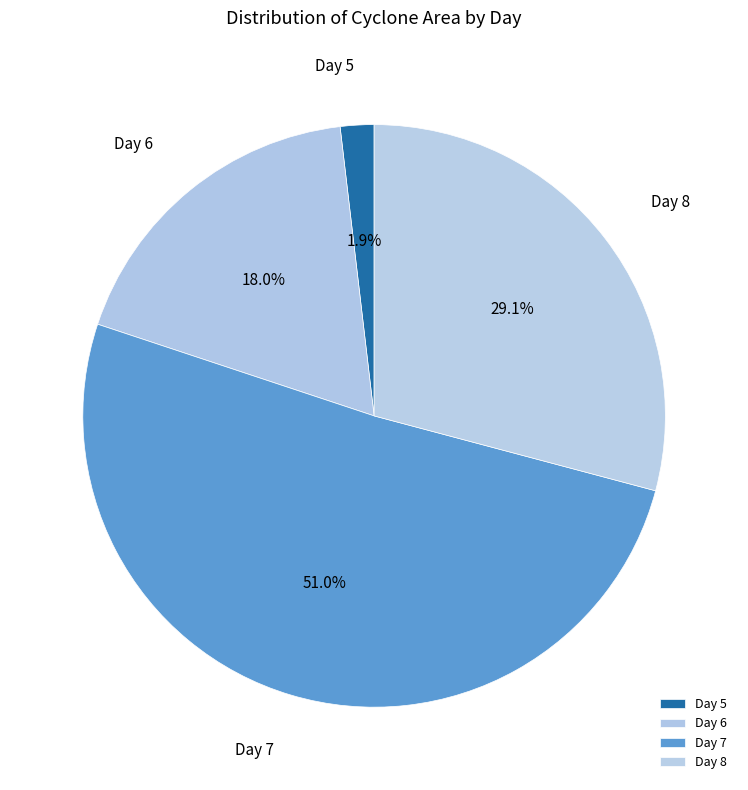

Between Day 8 and Day 5, which is larger?

Day 8